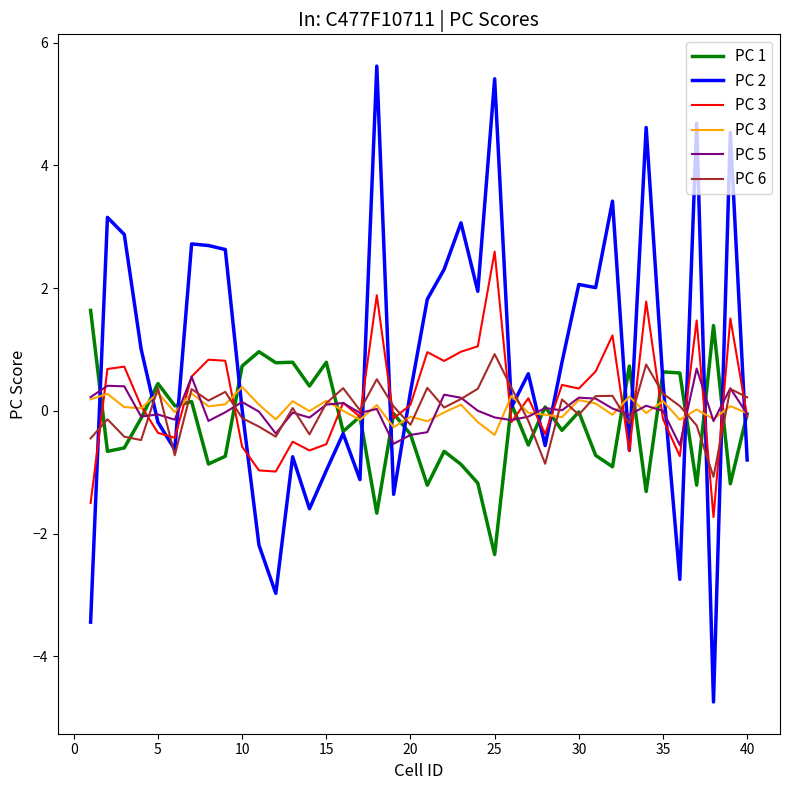

What is the highest value of the PC 3 series?

2.6